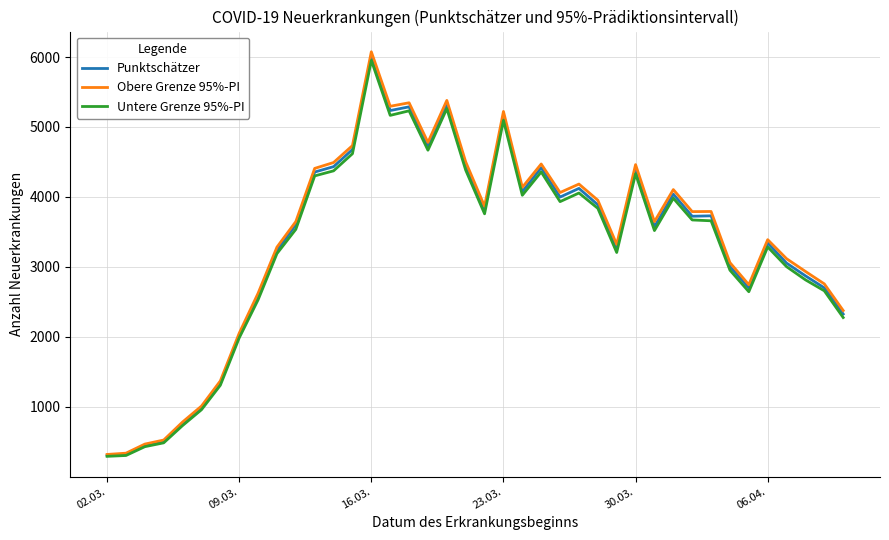

Does the chart have visible grid lines?

Yes